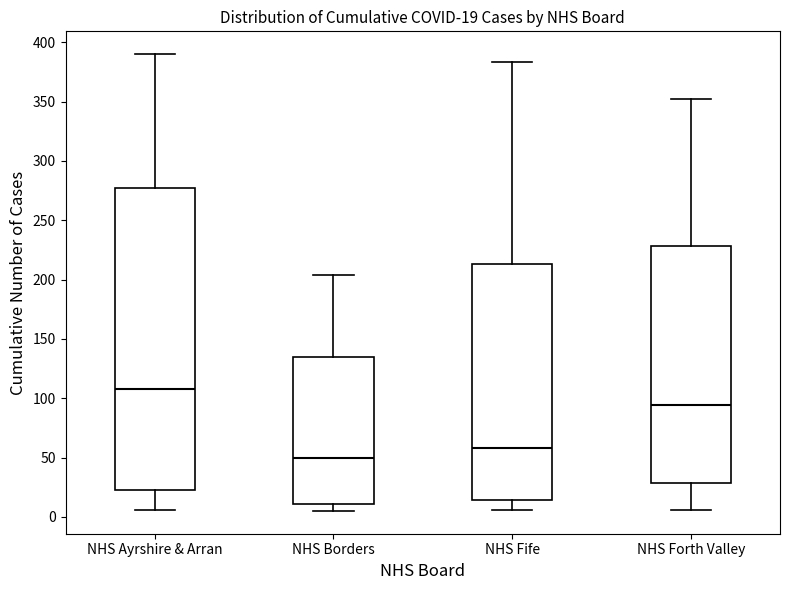

Which box is the tallest, from its lower edge to its upper edge?

NHS Ayrshire & Arran